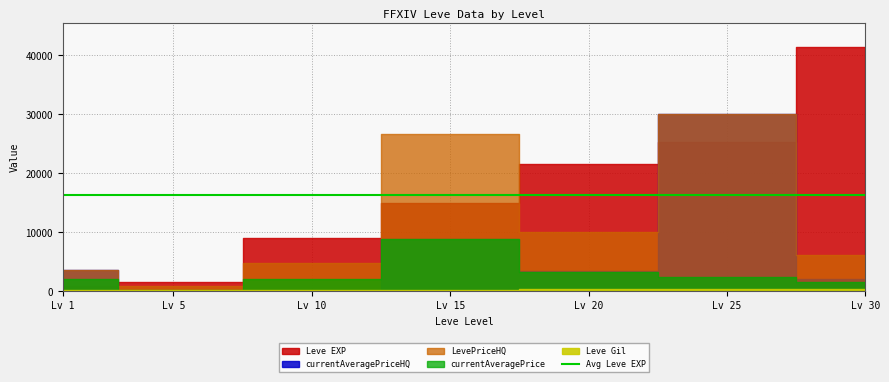

How many intersections are there between currentAveragePrice and Leve Gil?

2